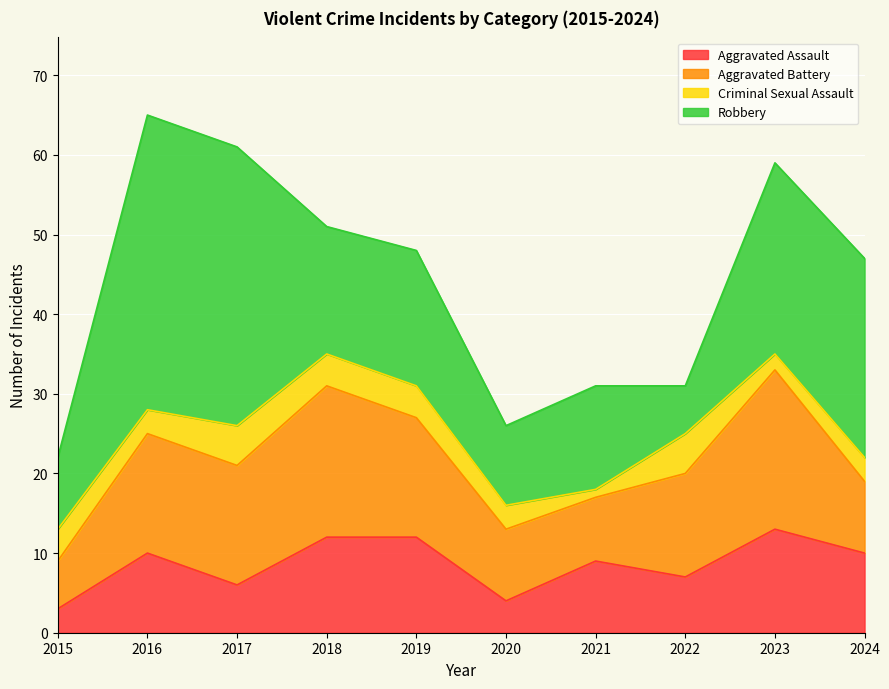

What is the difference between the highest and lowest values at 2021?

12